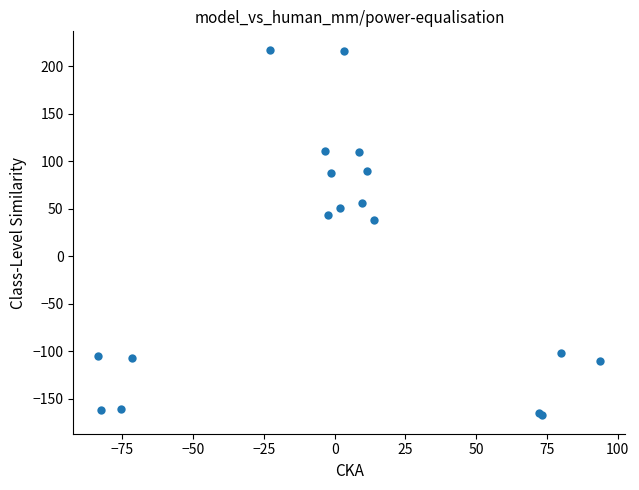

What Y value in the scatter plot is closest to 24?

38.0